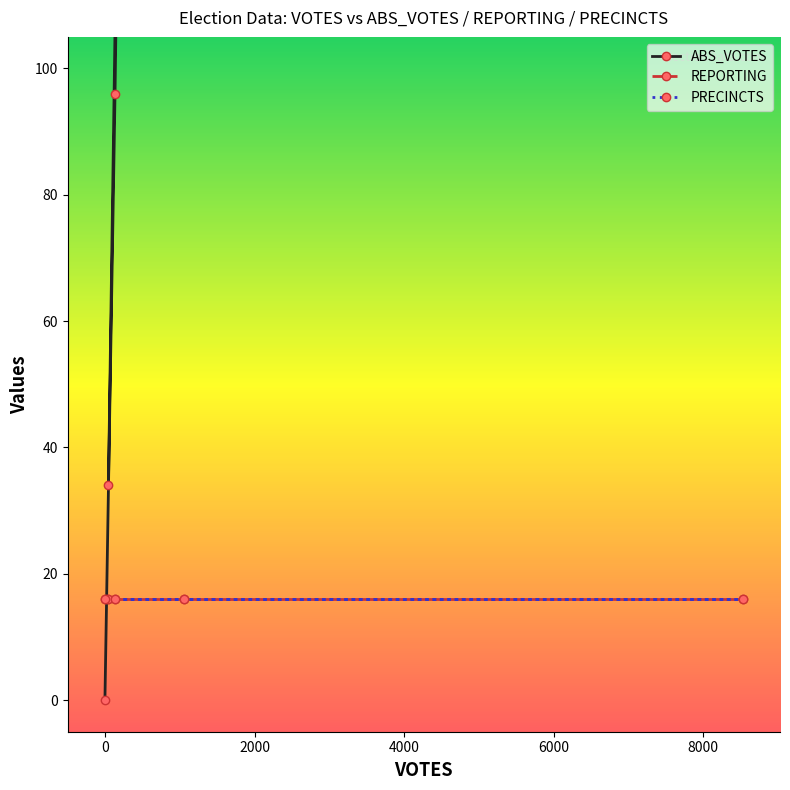

The value of ABS_VOTES at 2000 is 887. True or false?

True